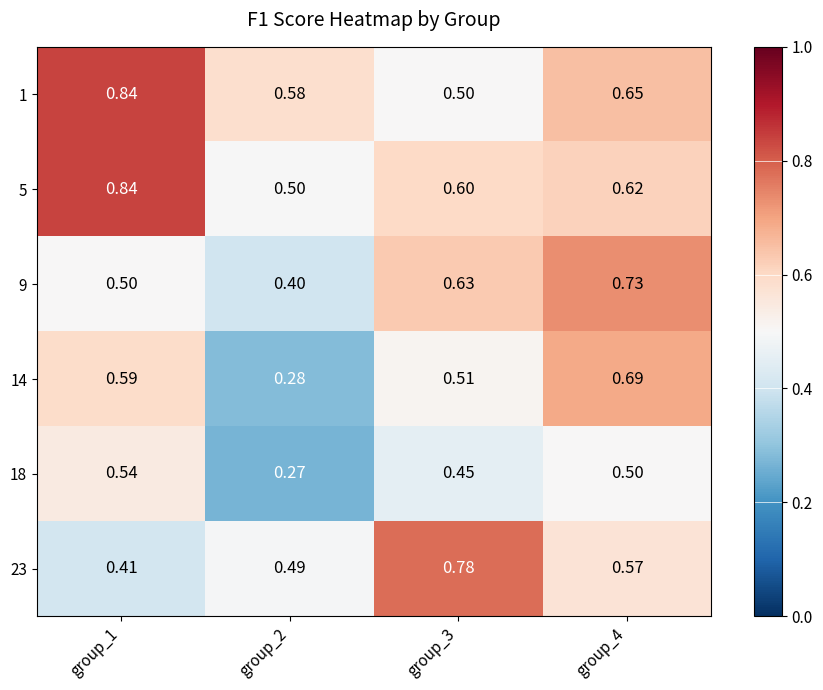

Is the value of 1 at group_4 greater than the value of 18 at group_2?

Yes